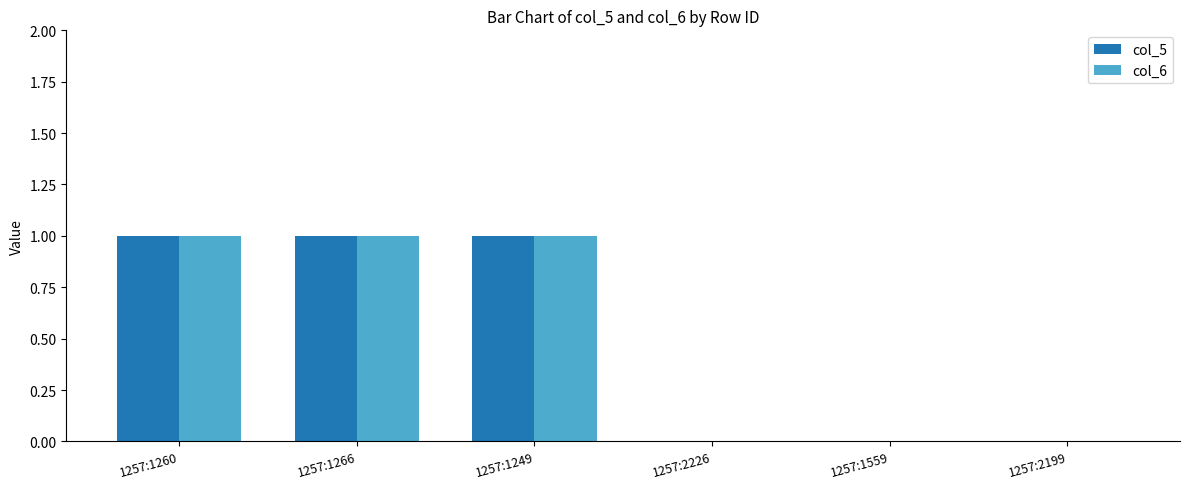

What are all the series names shown in the legend?

col_5, col_6